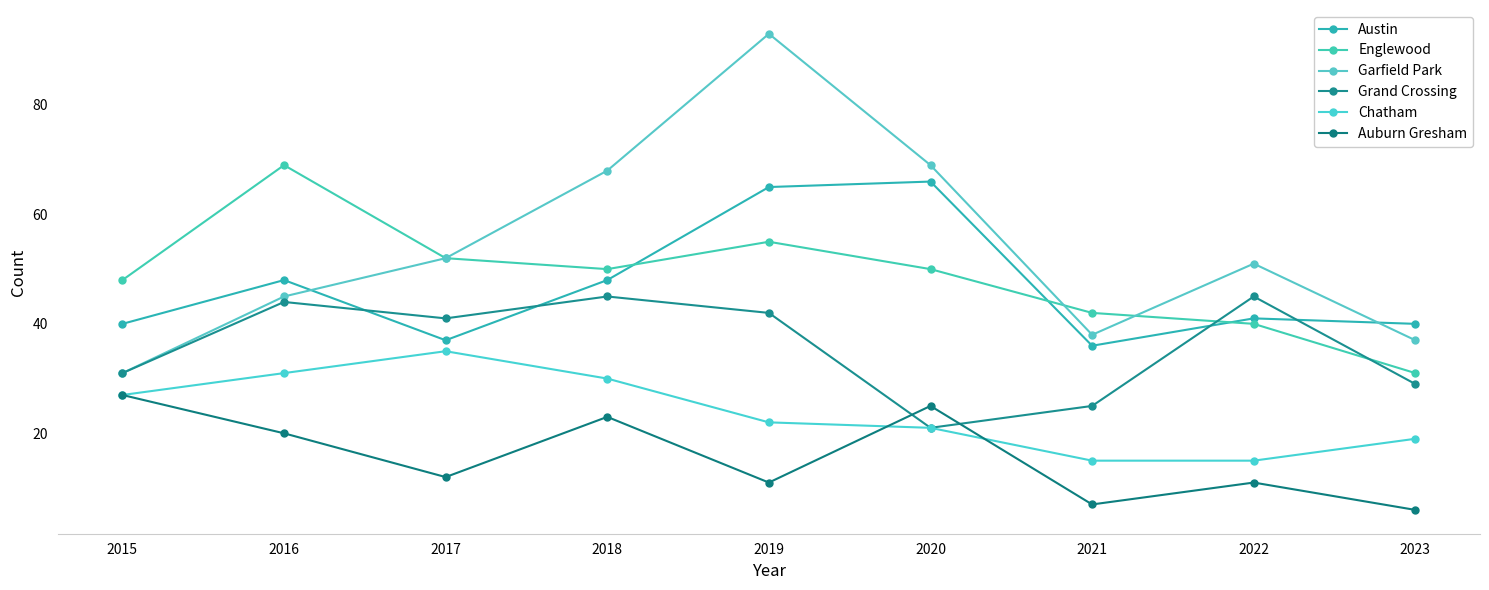

True or false: Garfield Park and Chatham intersect in this chart.

False